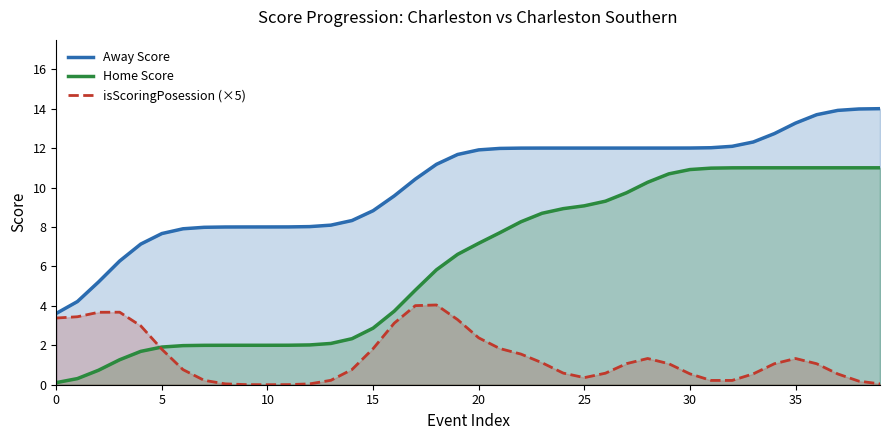

What is the average value of the isScoringPosession (×5) series?

1.4